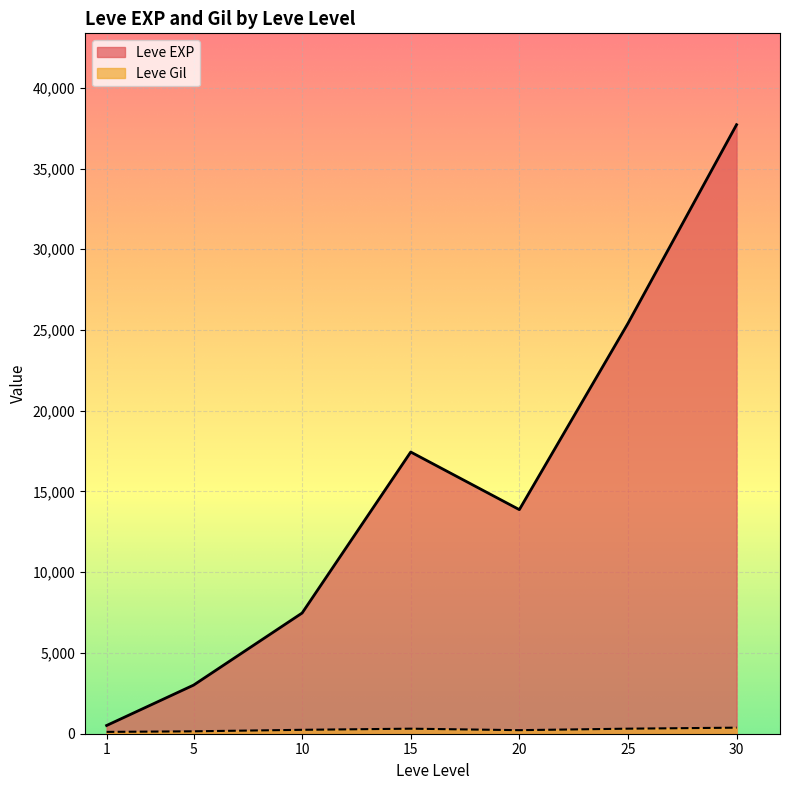

What is the sum of the Leve EXP values at 25 and 10?

32885.0